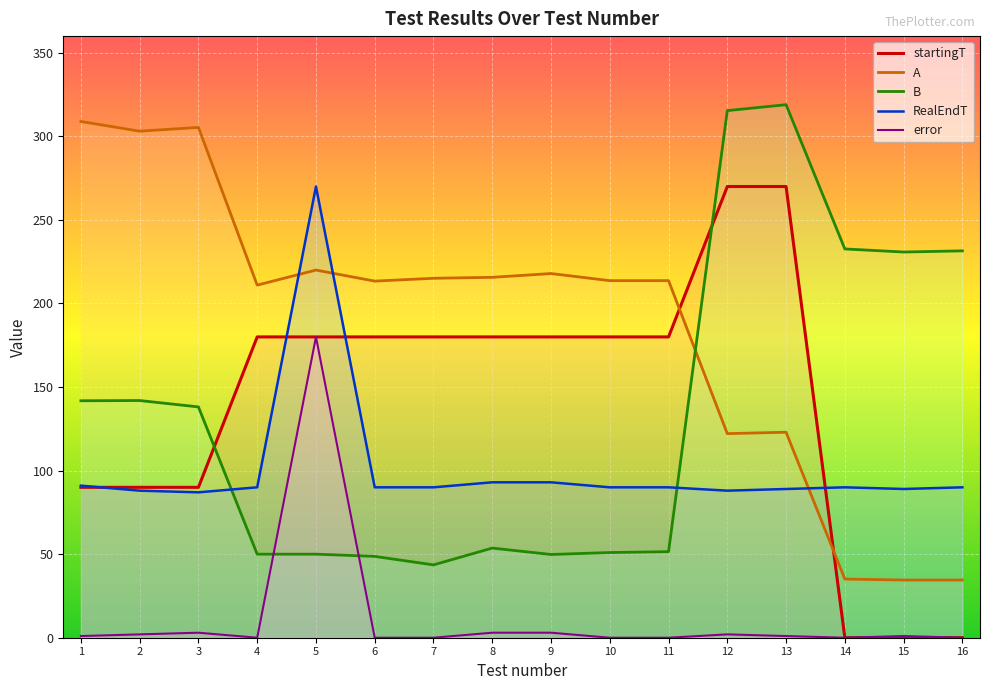

Reading left to right, list all the values displayed in this chart.

startingT: 1=90.0	2=90.0	3=90.0	4=180.0	5=180.0	6=180.0	7=180.0	8=180.0	9=180.0	10=180.0	11=180.0	12=270.0	13=270.0	14=0.0	15=0.0	16=0.0
A: 1=308.9	2=303.1	3=305.4	4=211.0	5=220.0	6=213.4	7=215.1	8=215.7	9=217.9	10=213.7	11=213.7	12=122.1	13=123.0	14=35.1	15=34.5	16=34.5
B: 1=141.8	2=141.9	3=138.1	4=50.0	5=50.0	6=48.7	7=43.6	8=53.6	9=49.8	10=51.0	11=51.5	12=315.4	13=319.0	14=232.6	15=230.8	16=231.5
RealEndT: 1=91.0	2=88.0	3=87.0	4=90.0	5=270.0	6=90.0	7=90.0	8=93.0	9=93.0	10=90.0	11=90.0	12=88.0	13=89.0	14=90.0	15=89.0	16=90.0
error: 1=1.0	2=2.0	3=3.0	4=0.0	5=180.0	6=0.0	7=0.0	8=3.0	9=3.0	10=0.0	11=0.0	12=2.0	13=1.0	14=0.0	15=1.0	16=0.0